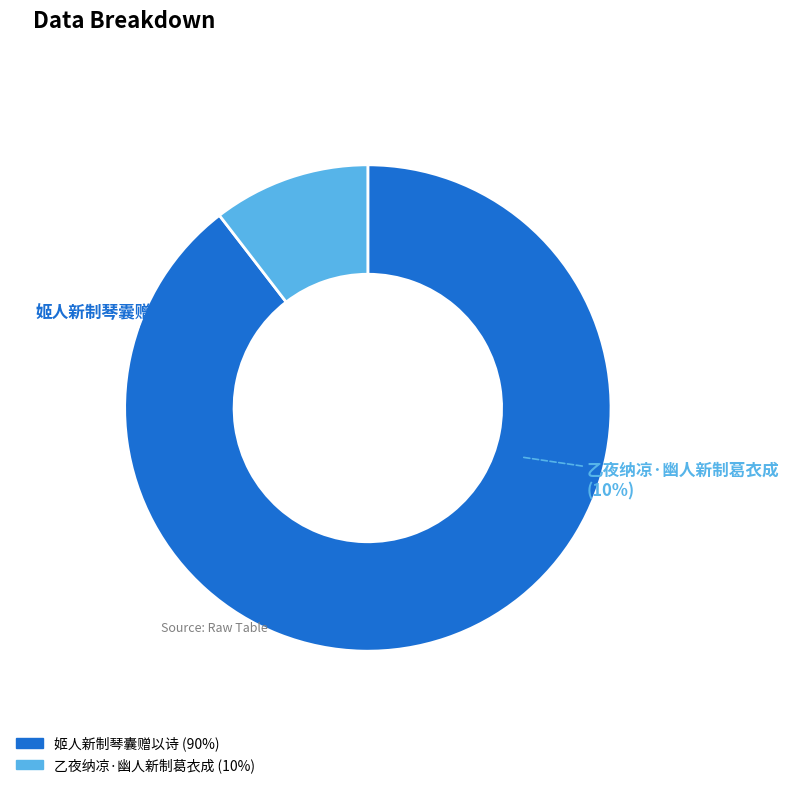

To the nearest percent, what percentage of the pie is 乙夜纳凉·幽人新制葛衣成?

10%